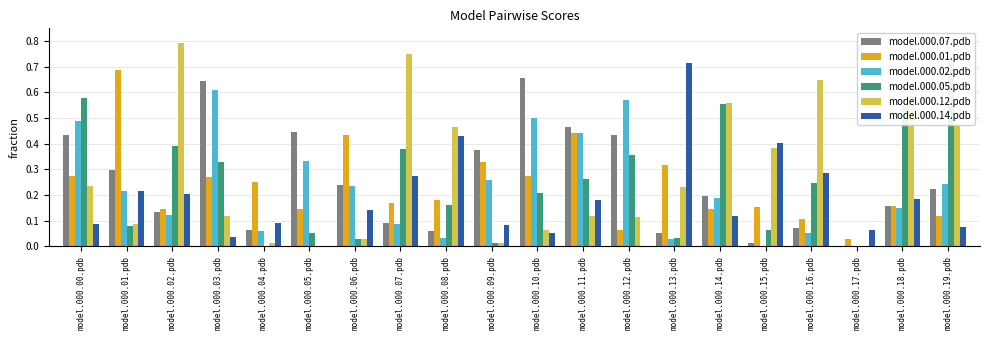

At which category is the sum across all series the highest?

model.000.00.pdb